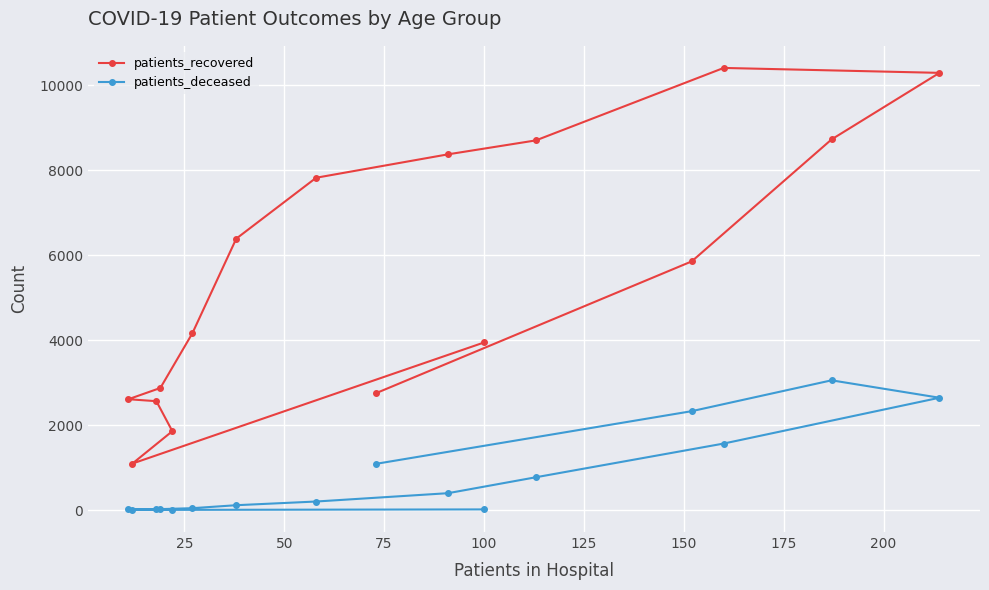

Which series has the largest range (max minus min)?

patients_recovered